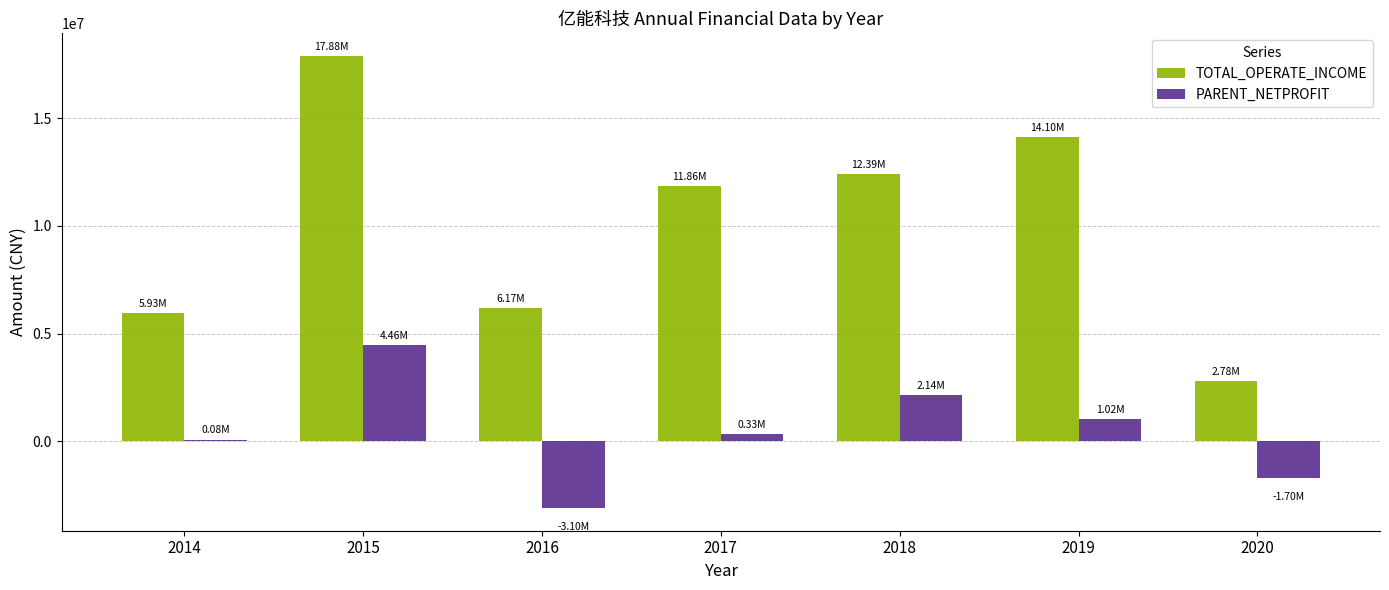

At which label does PARENT_NETPROFIT reach its peak?

2015